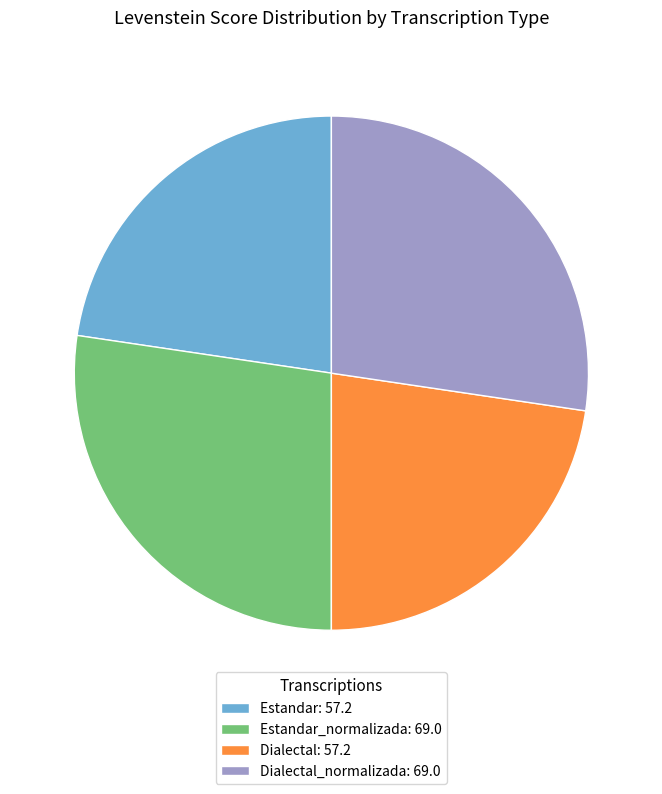

Does Dialectal: 57.2 represent more than half of the total?

No